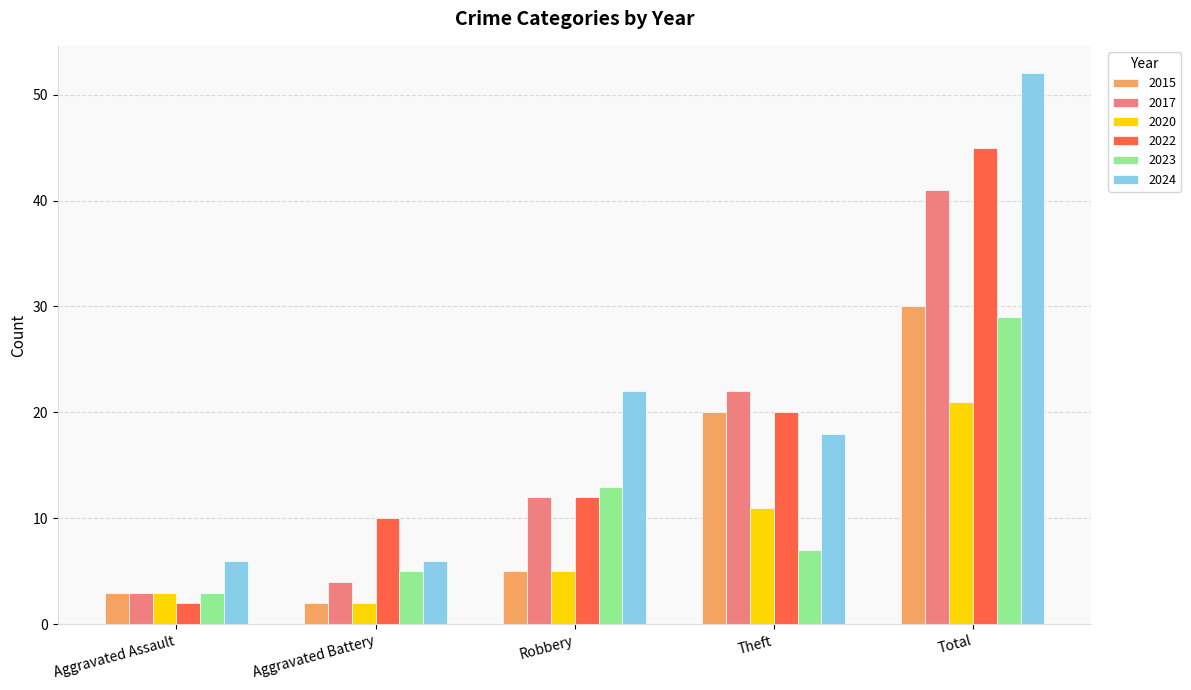

Between Aggravated Assault and Theft, which series saw the biggest shift?

2017